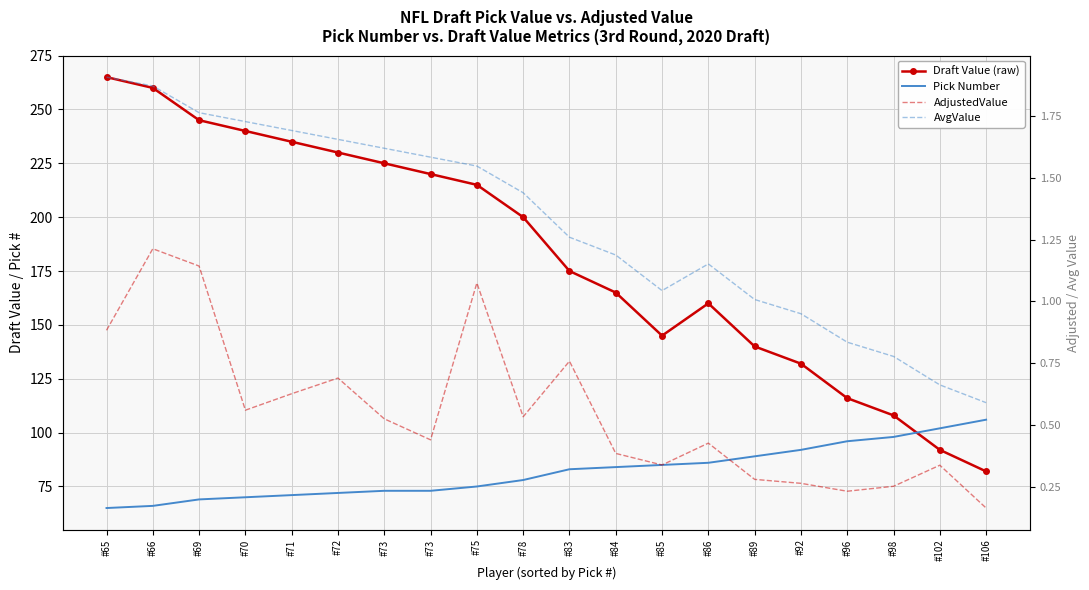

Which series has the largest total across all categories?

Draft Value (raw)